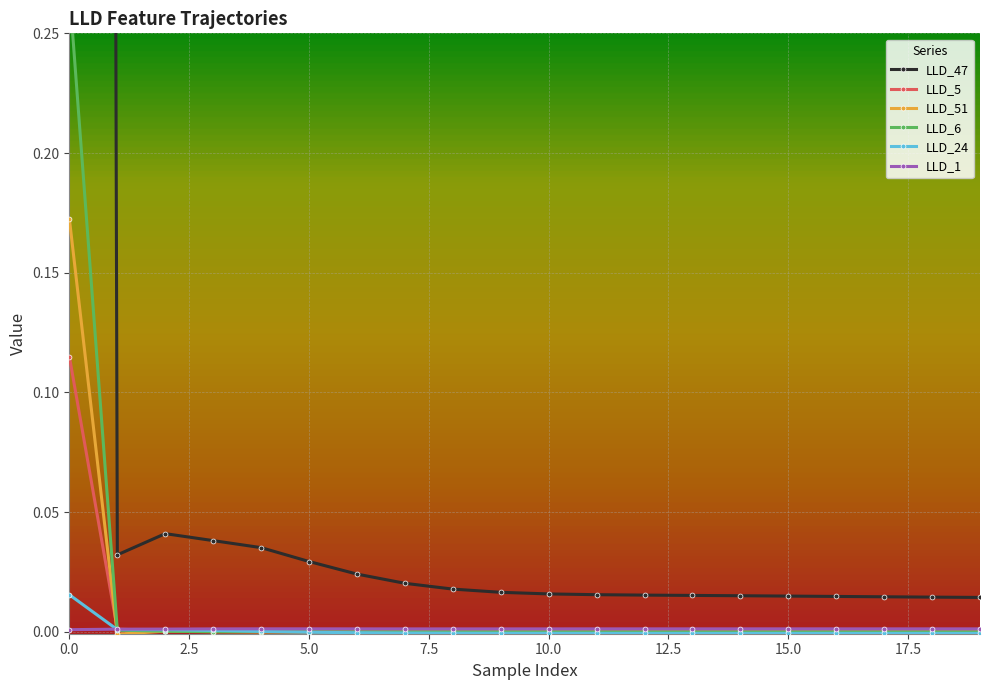

Reading left to right, what are all the values shown in this chart?

LLD_47: 7.0	0.0	0.0	0.0	0.0	0.0	0.0	0.0	0.0	0.0	0.0	0.0	0.0	0.0	0.0	0.0	0.0	0.0	0.0	0.0
LLD_5: 0.1	0.0	0.0	0.0	0.0	0.0	0.0	0.0	0.0	0.0	0.0	0.0	0.0	0.0	0.0	0.0	0.0	0.0	0.0	0.0
LLD_51: 0.2	-0.0	0.0	0.0	-0.0	-0.0	-0.0	-0.0	-0.0	-0.0	0.0	0.0	0.0	0.0	0.0	0.0	0.0	0.0	0.0	0.0
LLD_6: 0.3	0.0	0.0	0.0	0.0	0.0	-0.0	-0.0	-0.0	-0.0	-0.0	-0.0	-0.0	-0.0	-0.0	-0.0	-0.0	-0.0	-0.0	-0.0
LLD_24: 0.0	0.0	0.0	0.0	0.0	-0.0	-0.0	-0.0	-0.0	-0.0	-0.0	-0.0	-0.0	-0.0	-0.0	-0.0	-0.0	-0.0	-0.0	-0.0
LLD_1: 0.0	0.0	0.0	0.0	0.0	0.0	0.0	0.0	0.0	0.0	0.0	0.0	0.0	0.0	0.0	0.0	0.0	0.0	0.0	0.0